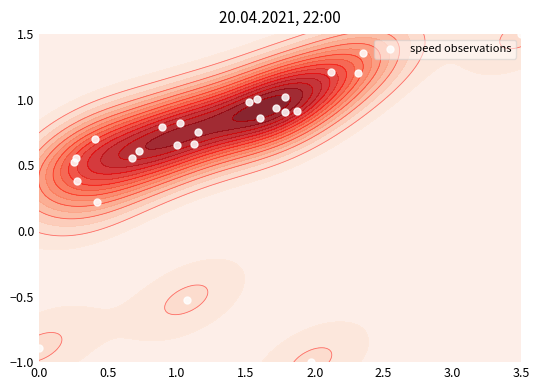

What is the difference between the maximum and minimum values?

2.5